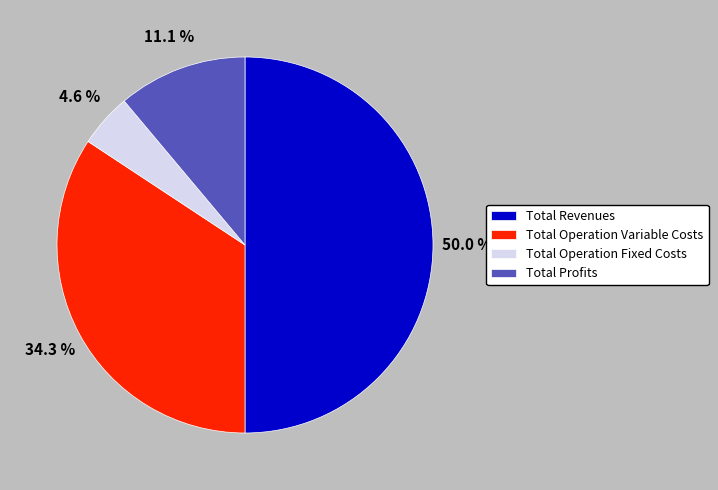

To the nearest percent, what percentage of the pie is Total Revenues?

50%